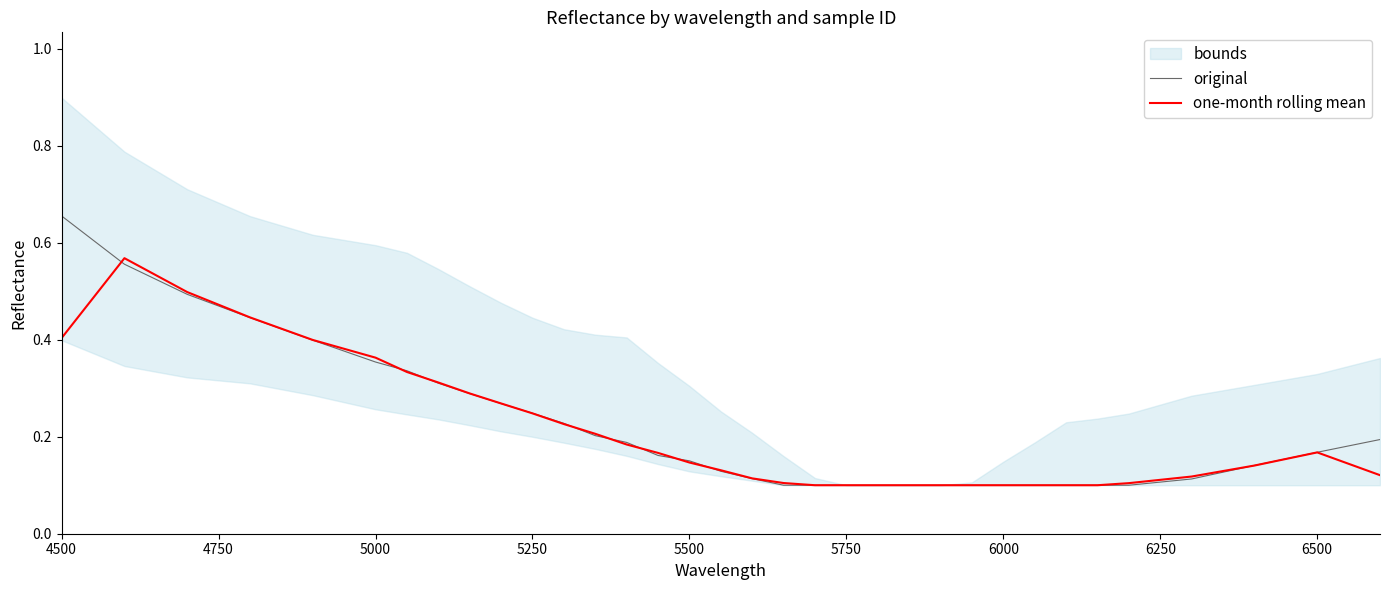

Does the chart have visible grid lines?

No